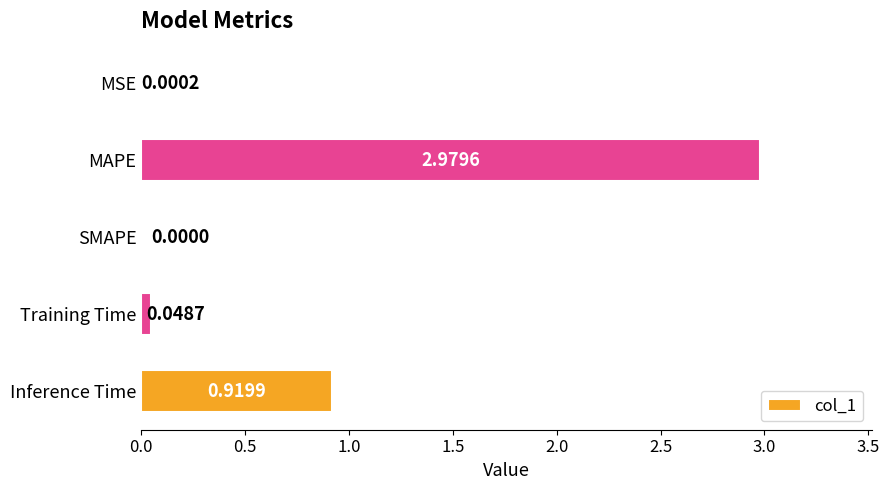

Between MSE and MAPE, which is larger?

MAPE